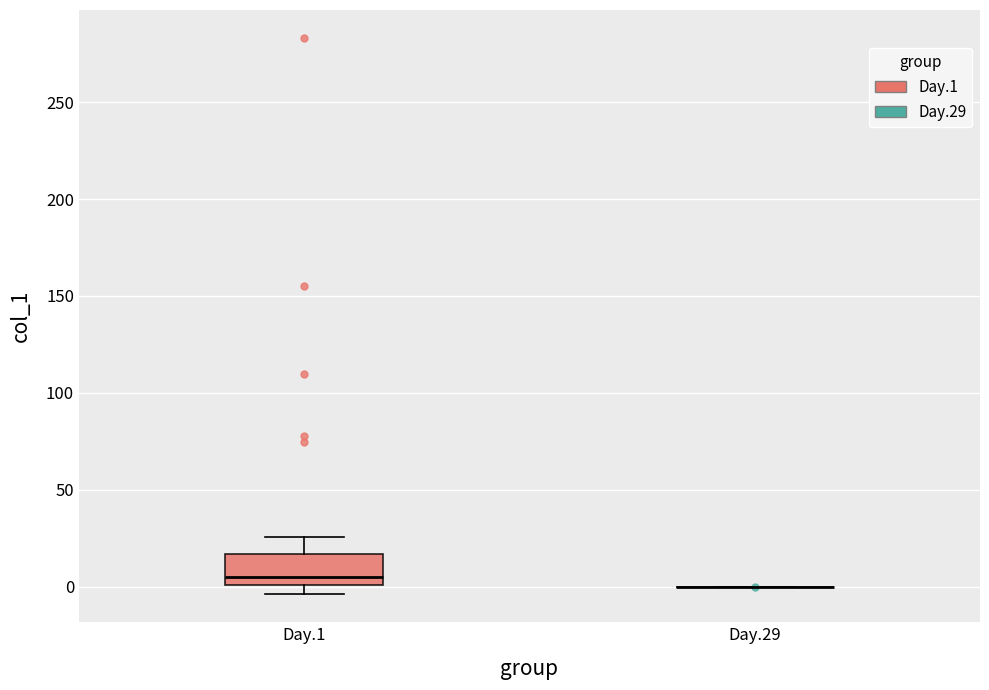

Reading left to right, read every box against the y-axis: the position of its median line, the range the box covers, and the ends of its whiskers. The values are not printed on the chart, so give them approximately, as read against the axis.

Day.1: median 5, box 0 to 15, whiskers -5 to 25
Day.29: box collapsed to a line at 0, whiskers 0 to 0